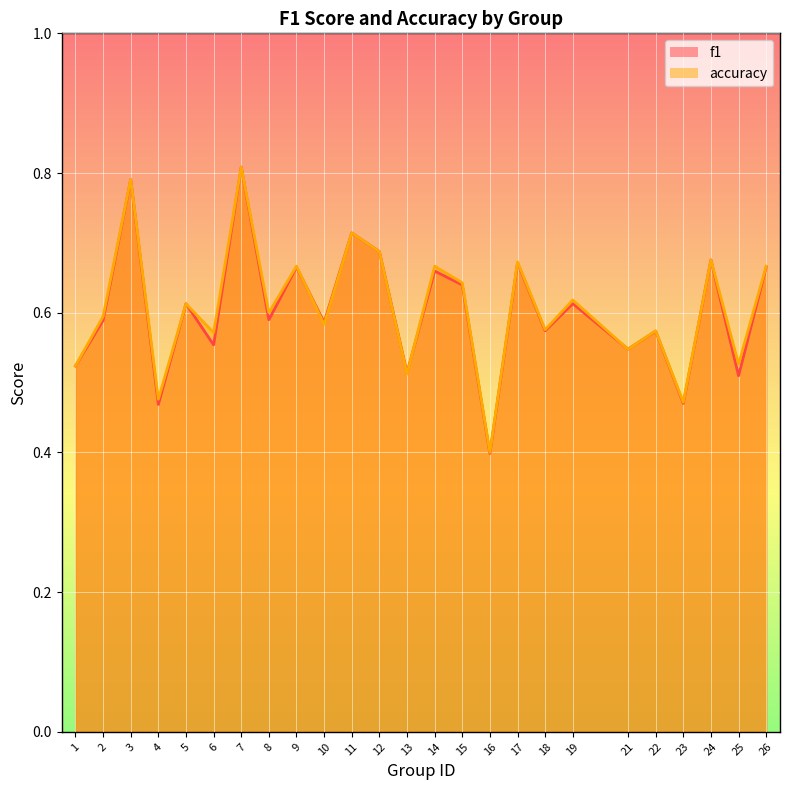

List the series in order of their peak value, highest first.

f1, accuracy